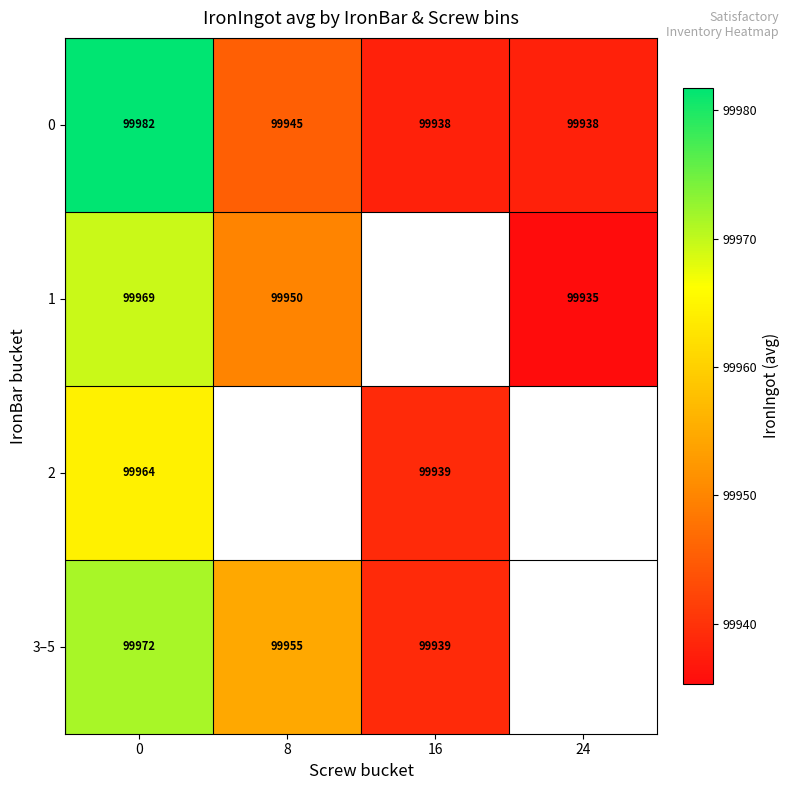

At which label is 1 closest to 99952?

8